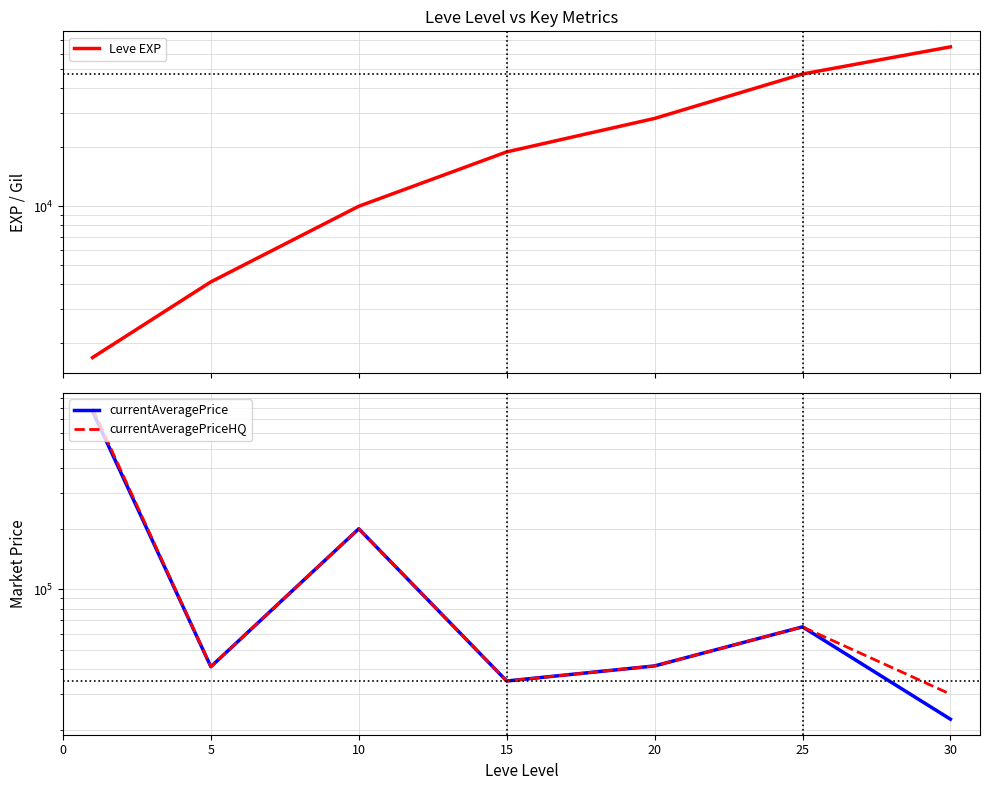

What is the average value of the Leve EXP series?

24974.3